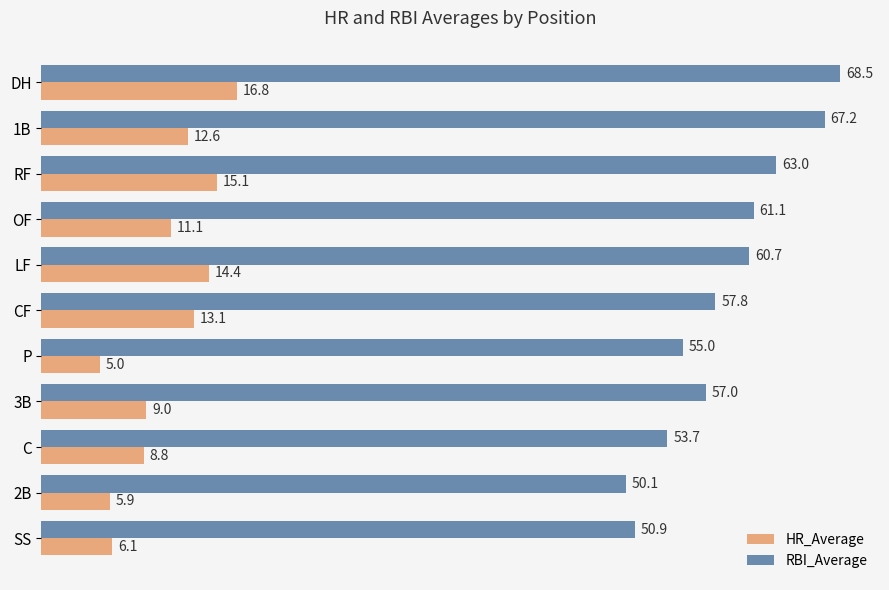

Which series has the largest range (max minus min)?

RBI_Average